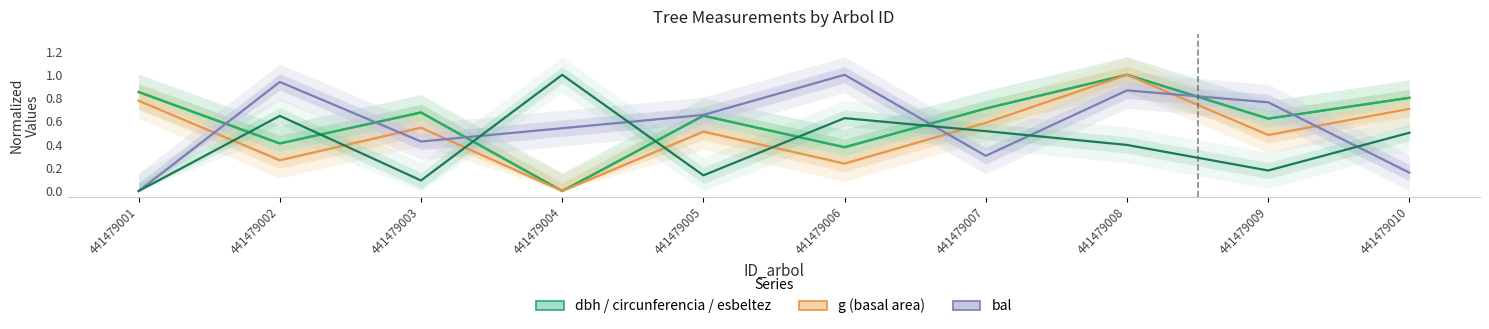

Count the number of categories in the chart.

10